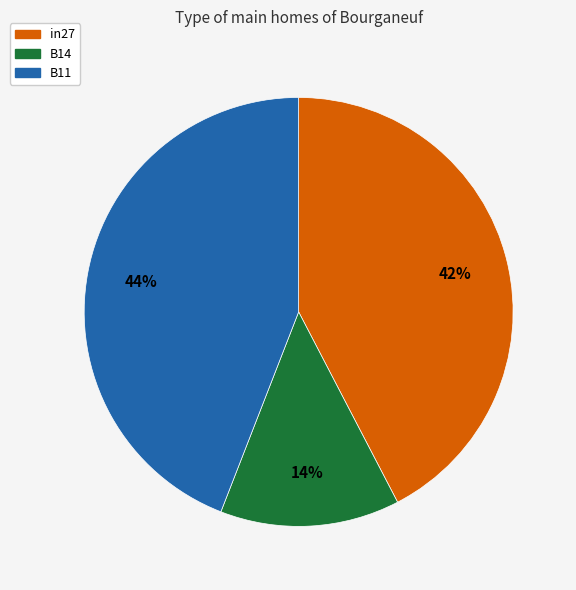

Count the number of slices in the pie.

3